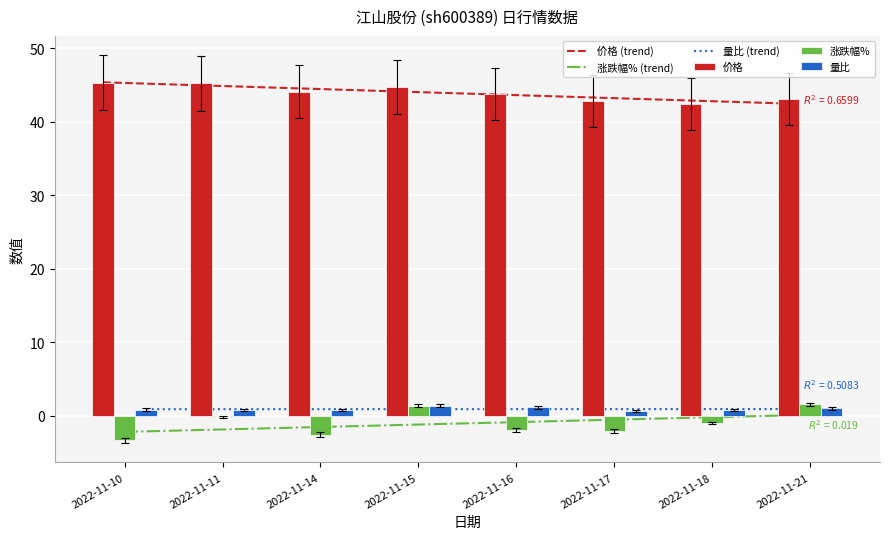

How many data points does each series have?

8